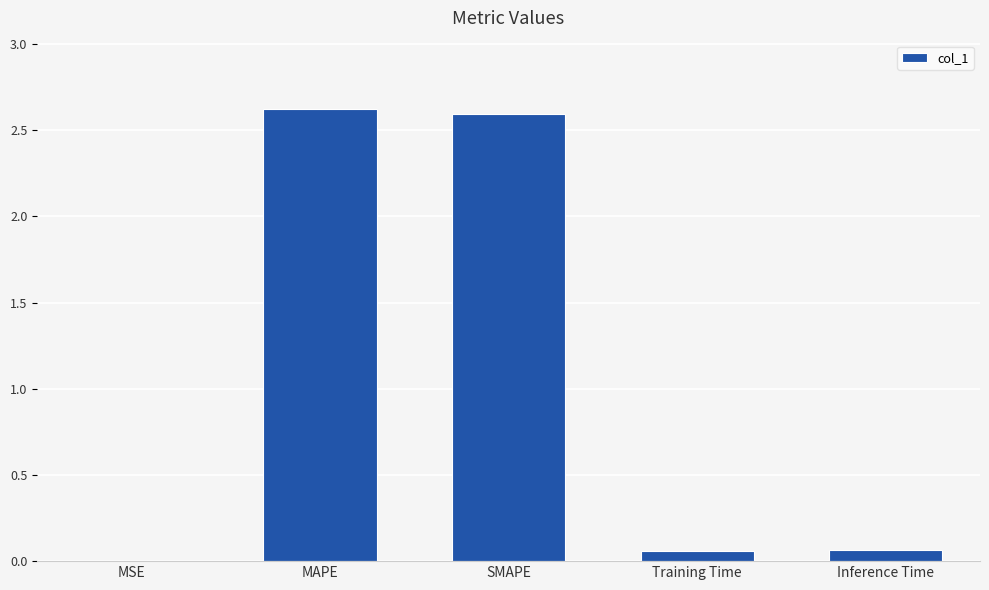

The chart shows a value of 0.0 at MSE. True or false?

True